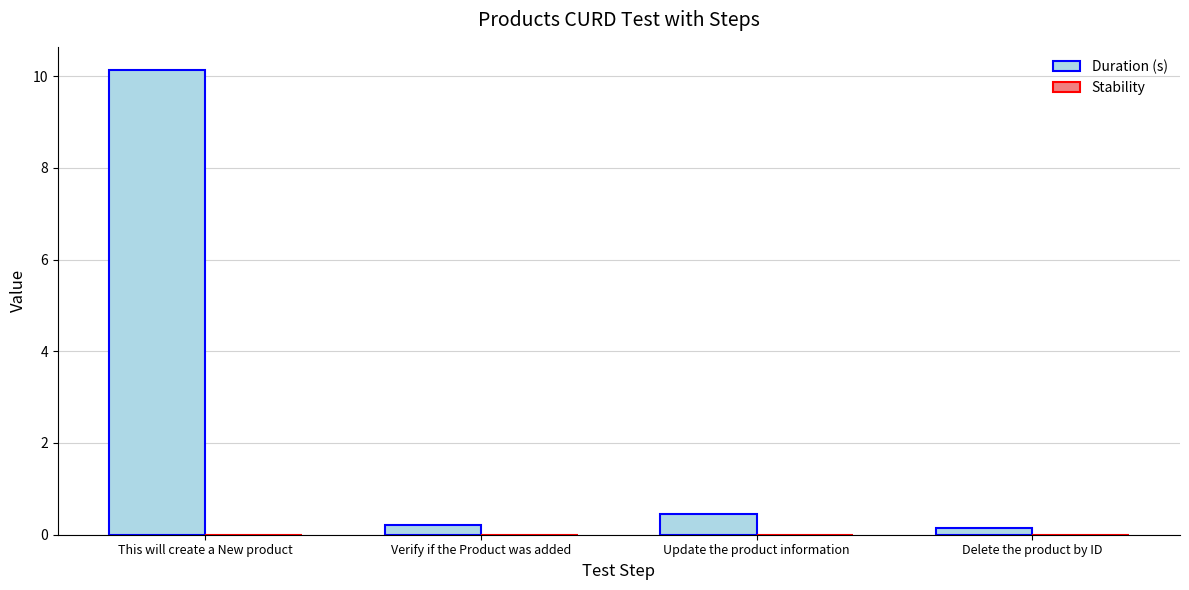

What is the sum of all values?

11.0